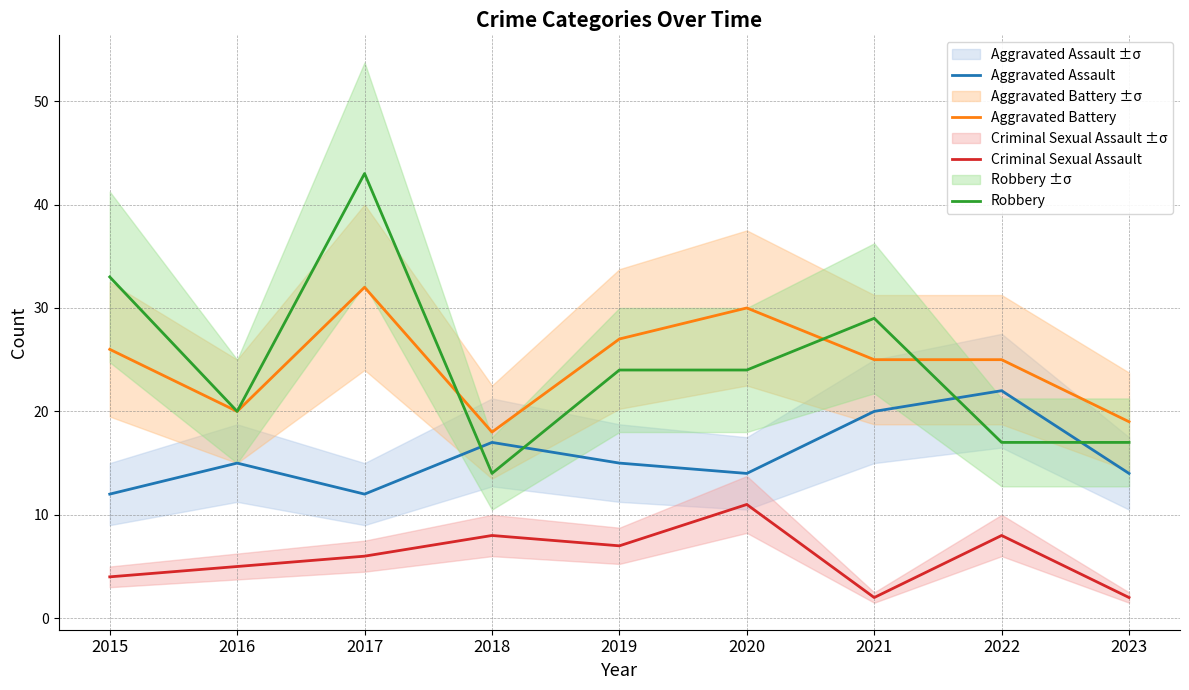

How many interior local valleys does the Aggravated Battery series have?

2